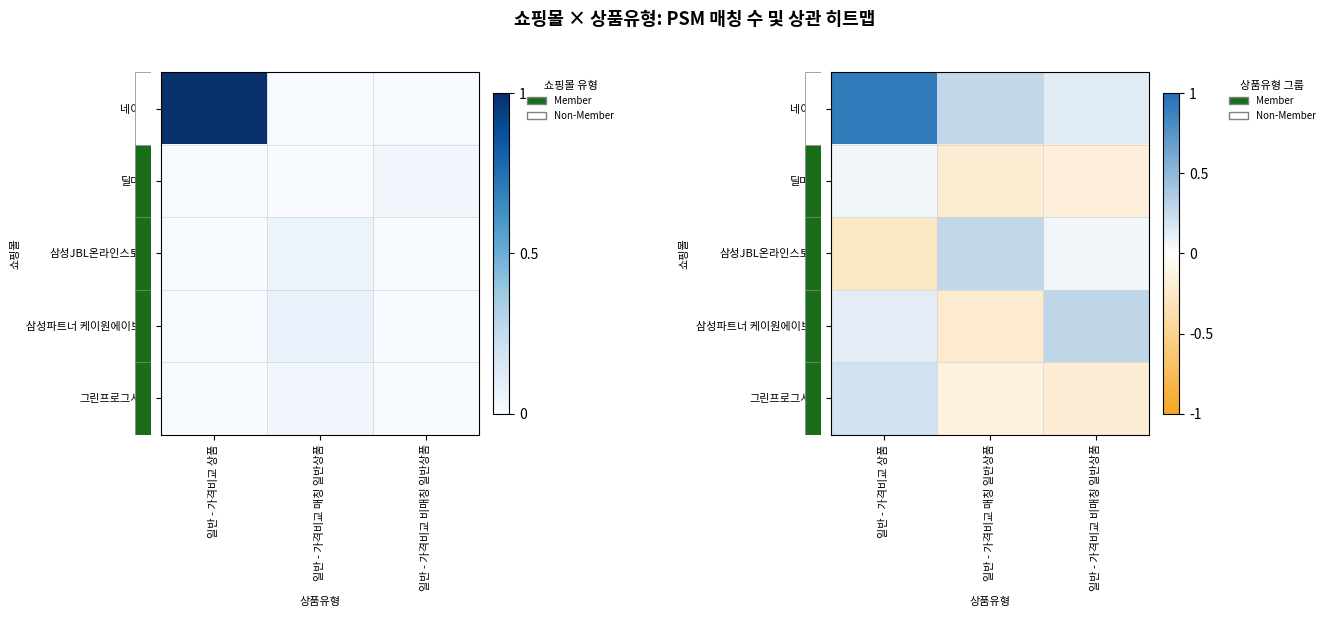

Which has a higher value, 일반 - 가격비교 매칭 일반상품 or 일반 - 가격비교 상품?

일반 - 가격비교 상품